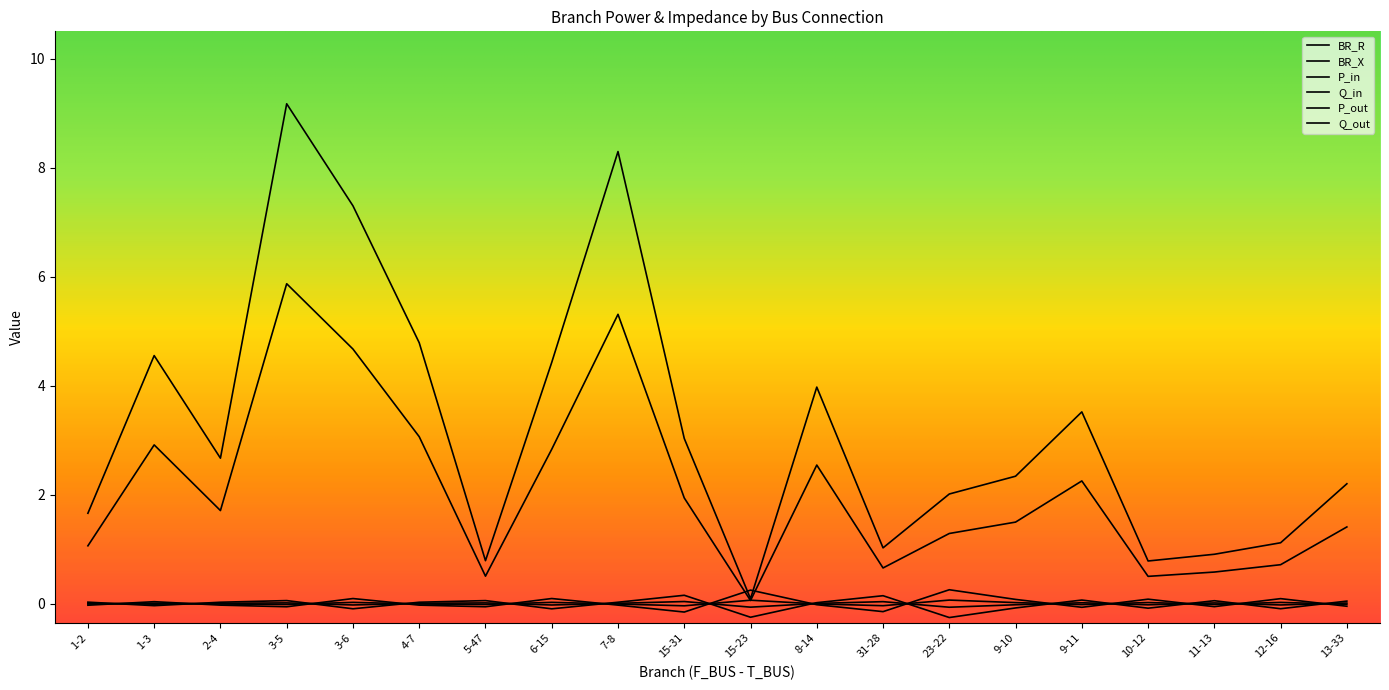

Does the chart have visible grid lines?

No